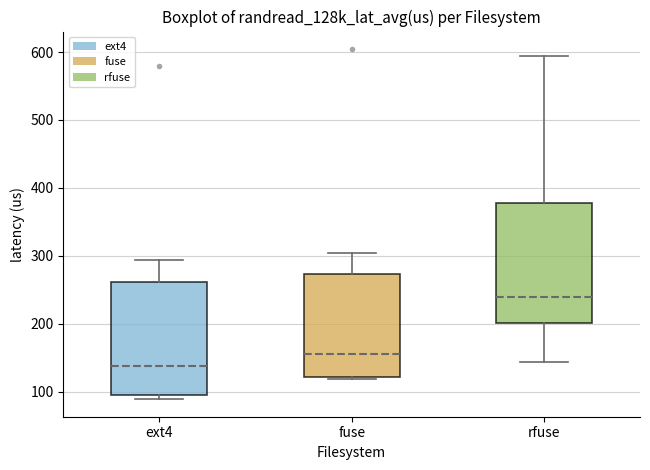

Reading left to right, transcribe this box plot: for each box, give where its median line is, the range the box spans, and where its two whiskers end, as read against the y-axis. The values are not printed on the chart, so give them approximately, as read against the axis.

ext4: median 140, box 100 to 260, whiskers 90 to 290
fuse: median 160, box 120 to 270, whiskers 120 (just below the box's lower edge) to 300
rfuse: median 240, box 200 to 380, whiskers 140 to 590